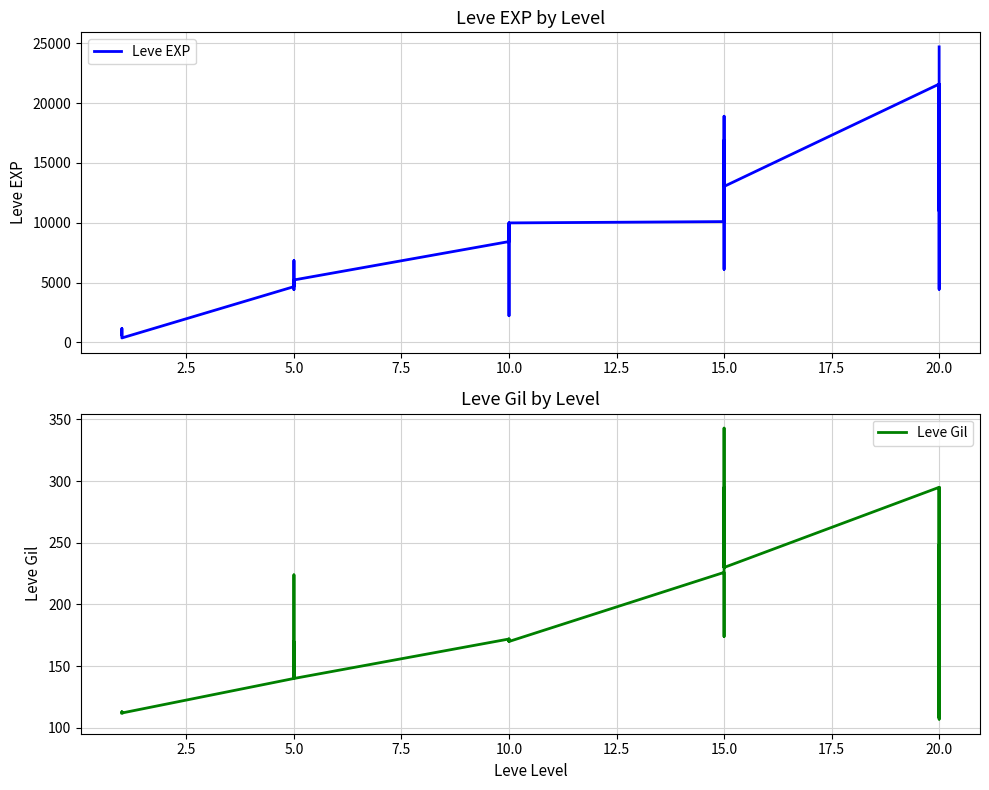

Reading right to left, list all the values displayed in this chart.

Leve EXP: 24710	10970	21600	21600	4440	21600	13040	15980	16920	6110	18910	10100	9990	8430	9990	2230	5330	8430	5220	5220	4410	5220	6840	4660	370	900	1160	1160	900	630
Leve Gil: 248	108	295	232	107	295	230	343	230	295	174	226	170	172	170	170	170	172	140	170	140	140	224	140	112	112	113	113	112	112